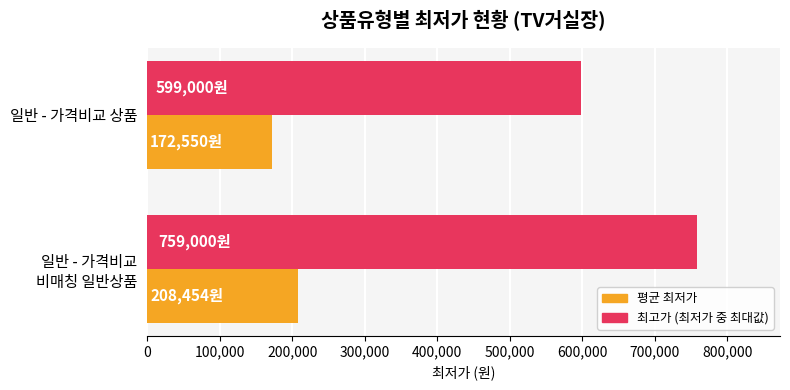

List the labels in order of 최고가 (최저가 중 최대값) value, smallest first.

일반 - 가격비교 상품, 일반 - 가격비교
비매칭 일반상품